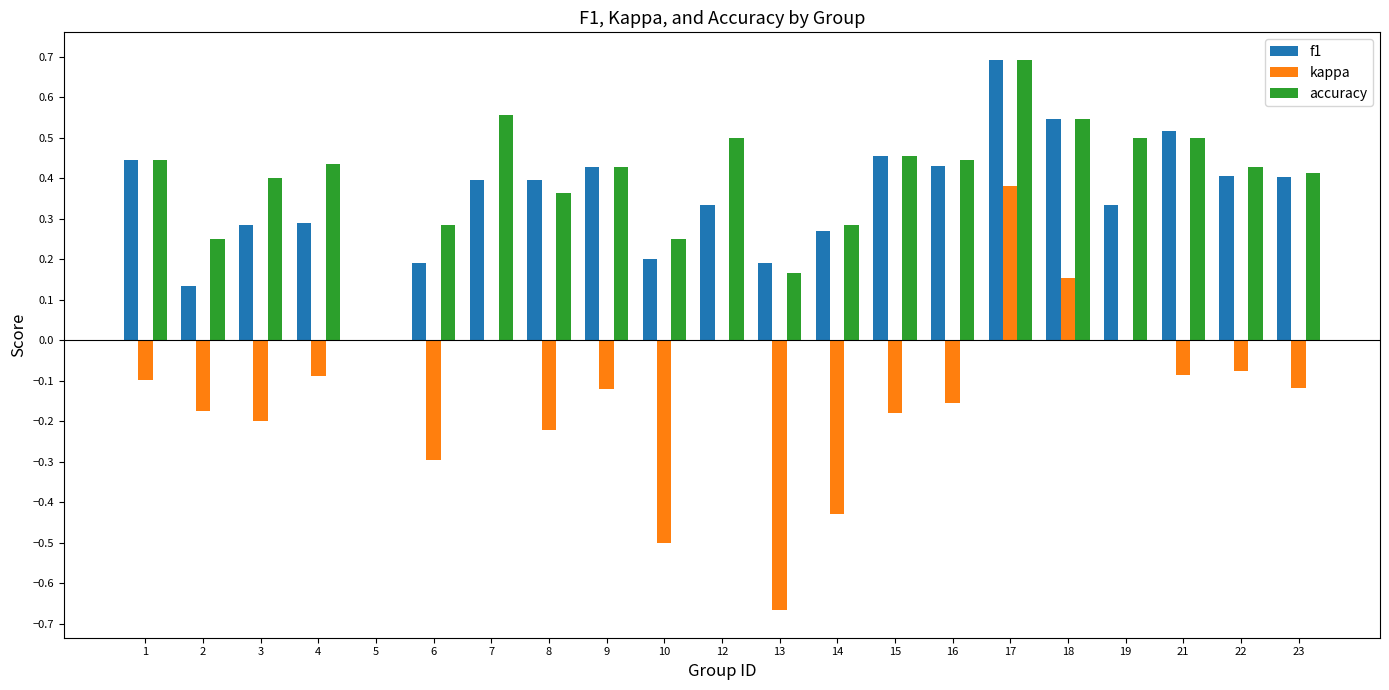

Between 3 and 21, which series saw the biggest shift?

f1